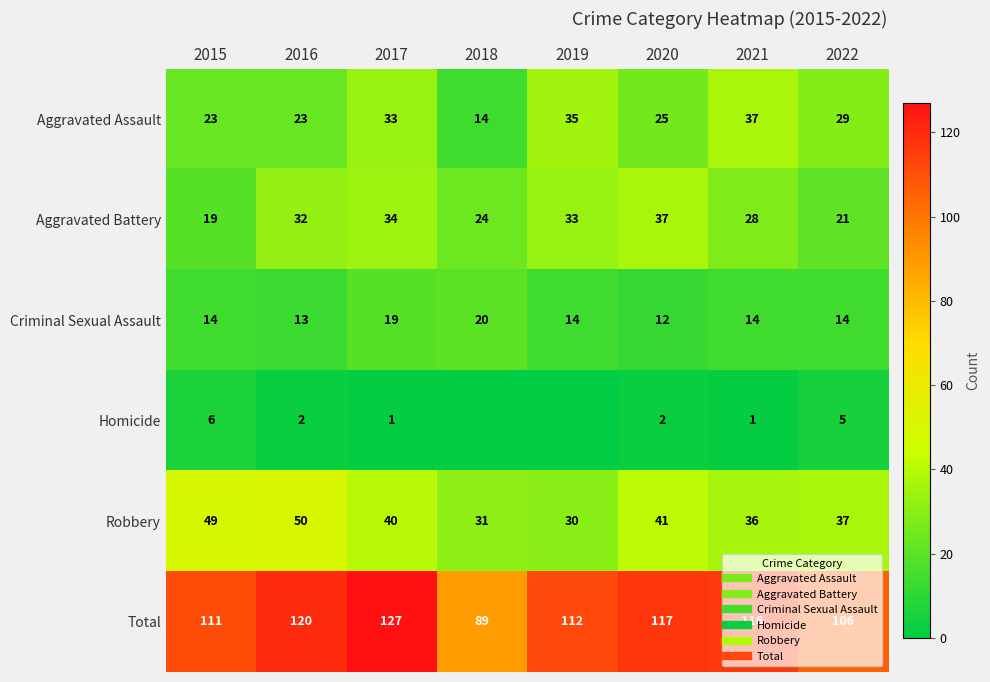

Which category has the lowest value in the Total series?

2018